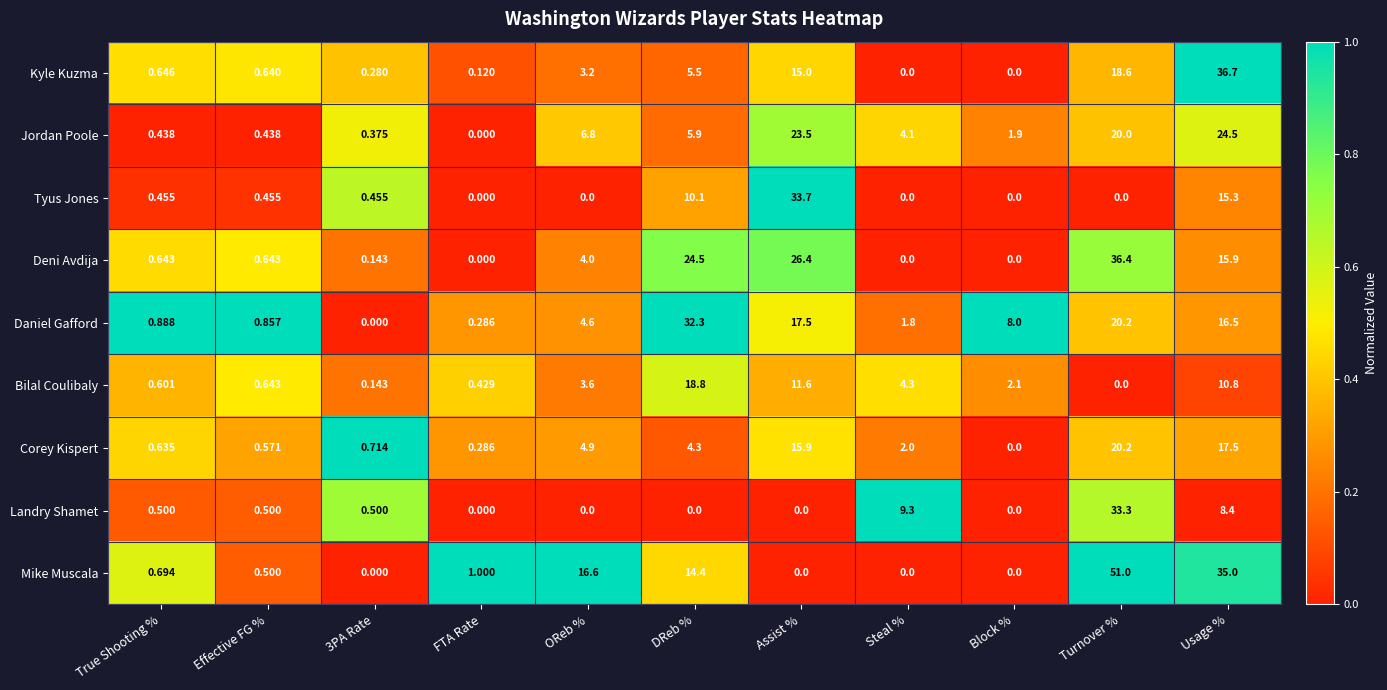

Which series has the largest range (max minus min)?

Mike Muscala